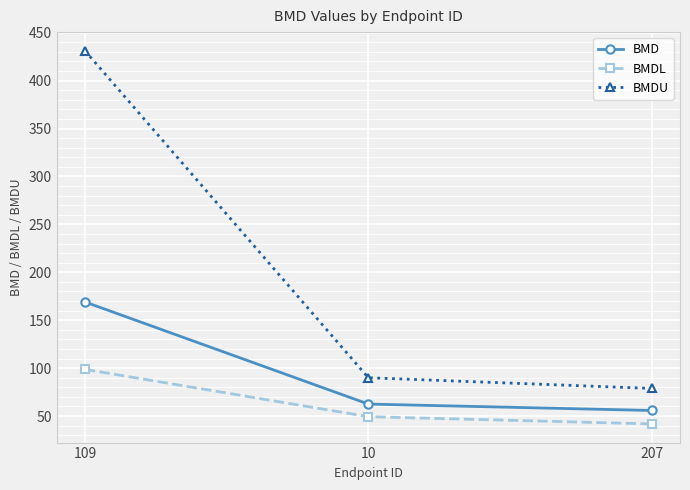

The value of BMD at 109 is 169.0. True or false?

True